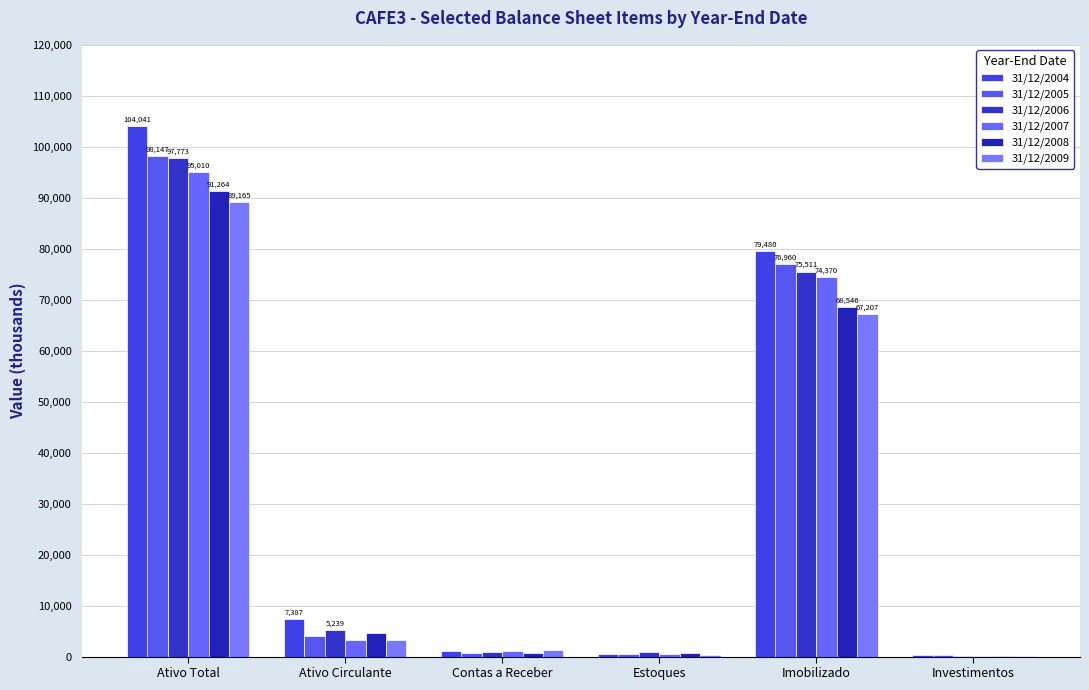

At which category is the sum across all series the highest?

Ativo Total